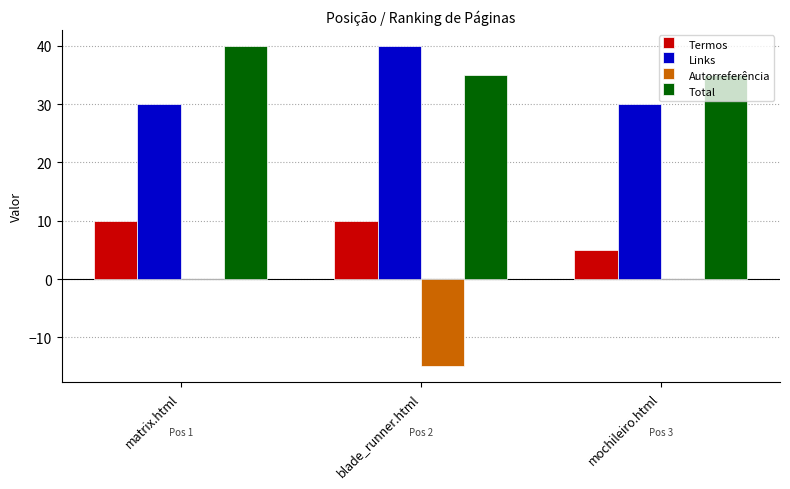

At which label does Total reach its peak?

matrix.html